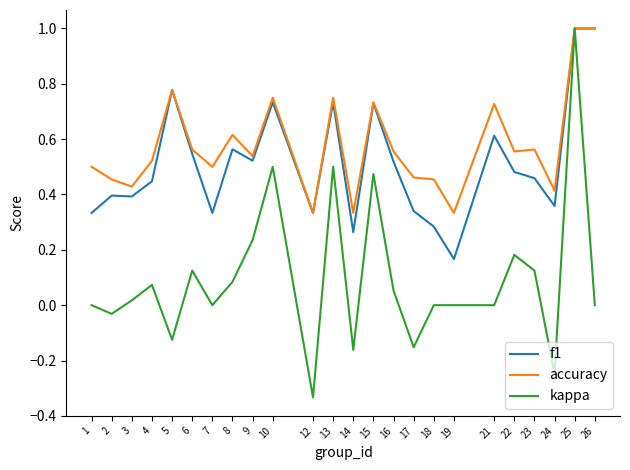

How many distinct data groups are displayed?

3